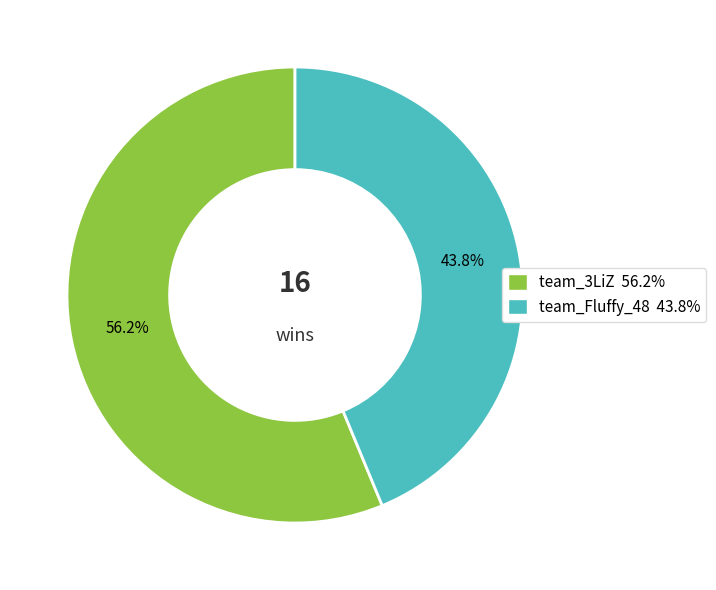

What percentage do team_Fluffy_48 and team_3LiZ together represent?

100.0%